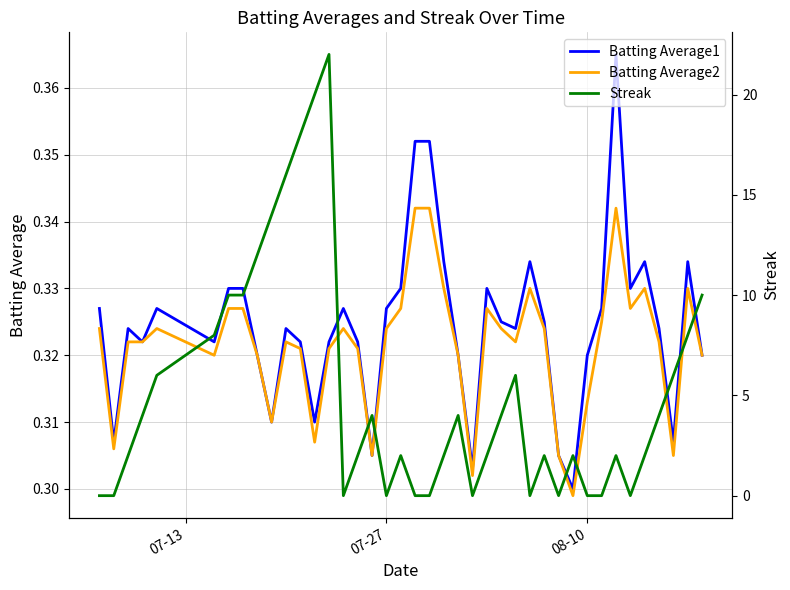

True or false: Streak has more than 1 interior local peaks.

True